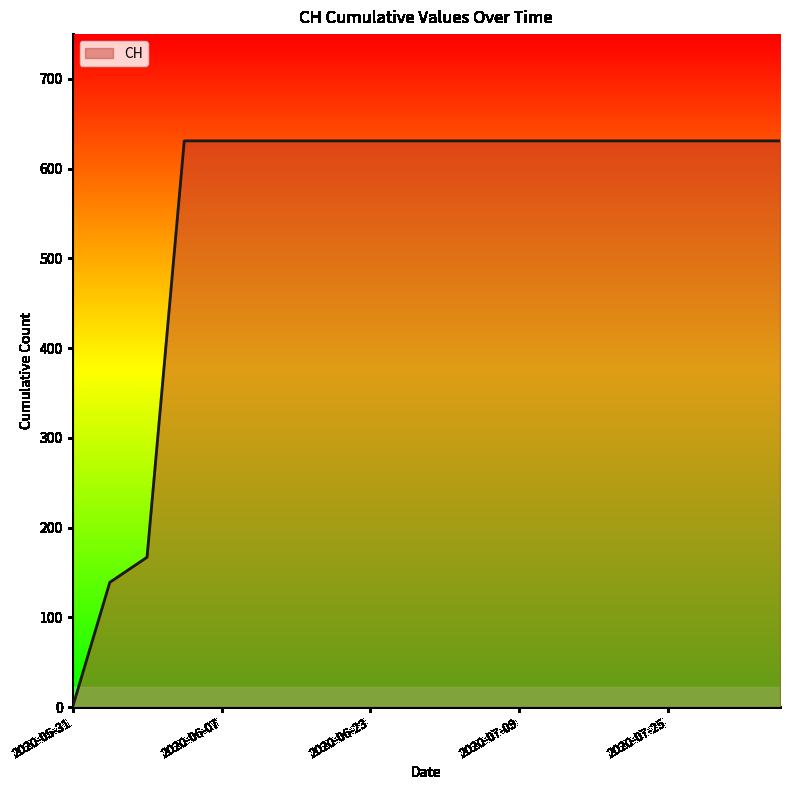

What is the maximum value shown in the chart?

631